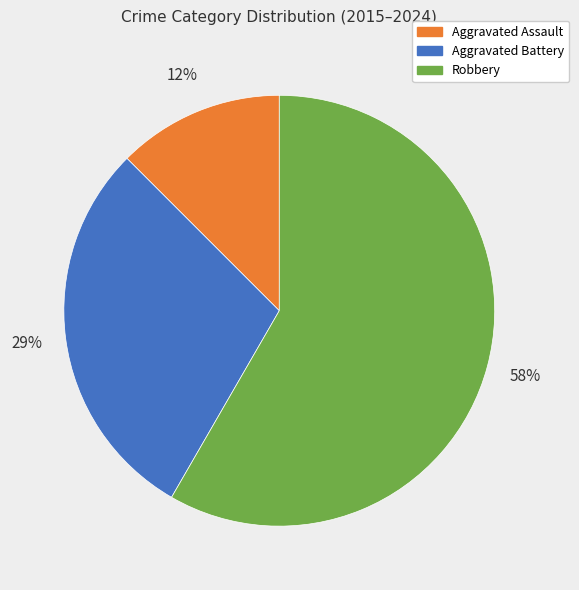

To the nearest percent, what is the average slice percentage?

33%